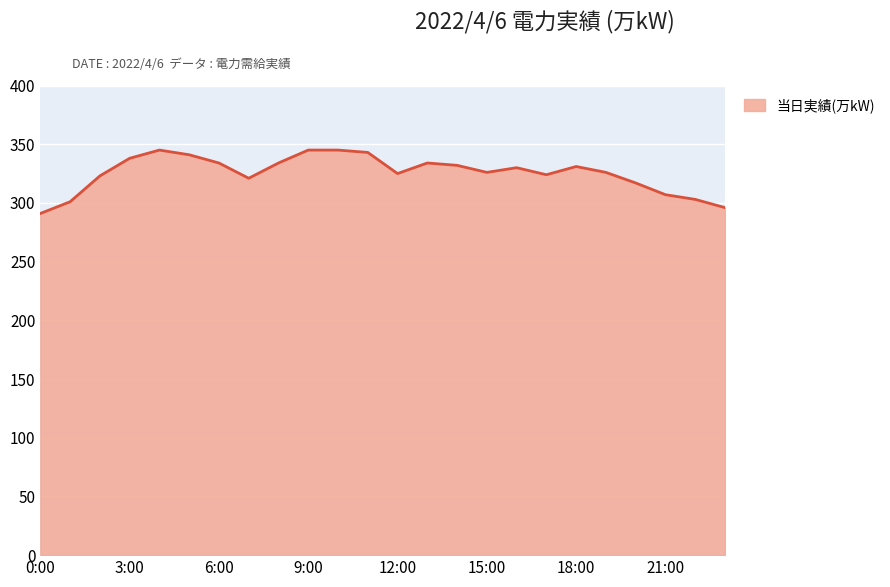

What is the minimum value shown in the chart?

291